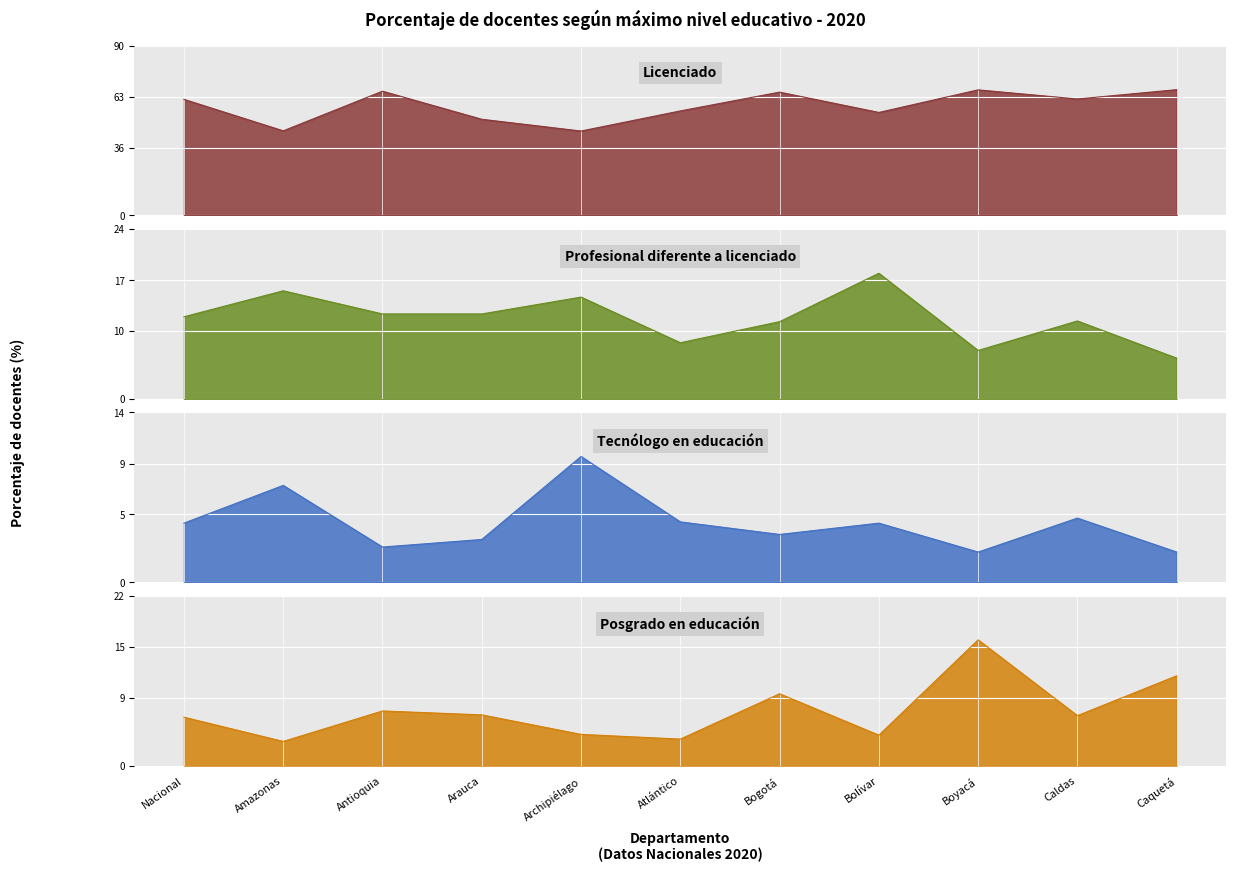

Which series has the widest spread of values?

Licenciado